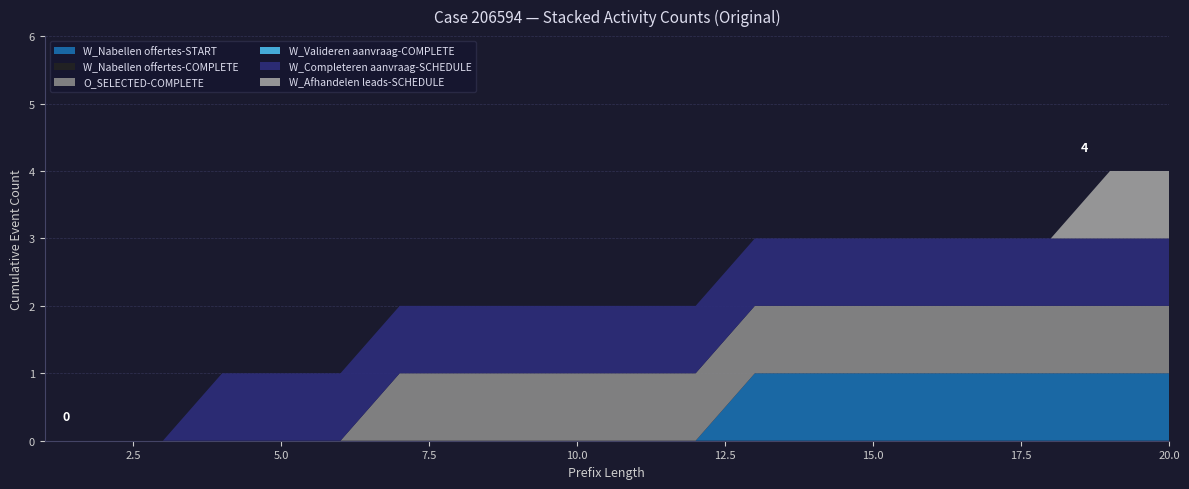

Reading right to left, extract all data points from this chart.

W_Nabellen offertes-START: 1	1	1	1	1	1	1	1	0	0	0	0	0	0	0	0	0	0	0	0
W_Nabellen offertes-COMPLETE: 0	0	0	0	0	0	0	0	0	0	0	0	0	0	0	0	0	0	0	0
O_SELECTED-COMPLETE: 1	1	1	1	1	1	1	1	1	1	1	1	1	1	0	0	0	0	0	0
W_Valideren aanvraag-COMPLETE: 0	0	0	0	0	0	0	0	0	0	0	0	0	0	0	0	0	0	0	0
W_Completeren aanvraag-SCHEDULE: 1	1	1	1	1	1	1	1	1	1	1	1	1	1	1	1	1	0	0	0
W_Afhandelen leads-SCHEDULE: 1	1	0	0	0	0	0	0	0	0	0	0	0	0	0	0	0	0	0	0